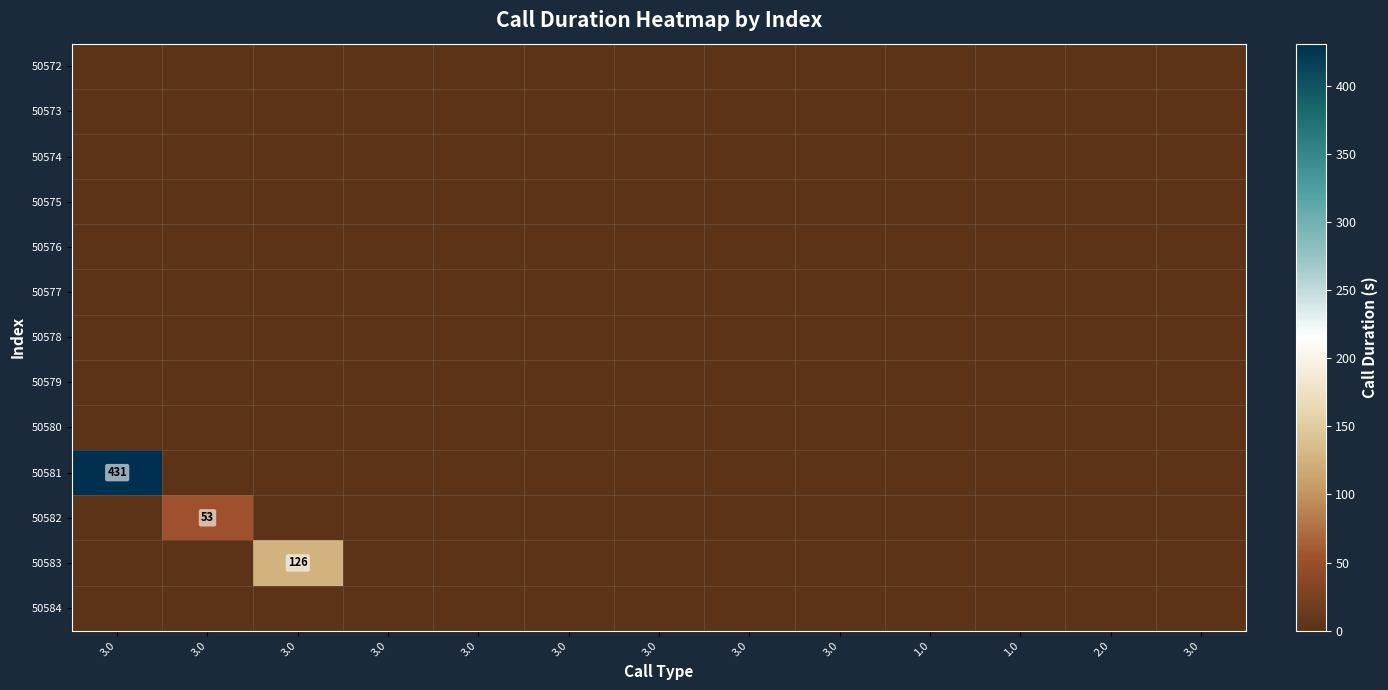

What is the highest value of the 50583 series?

126